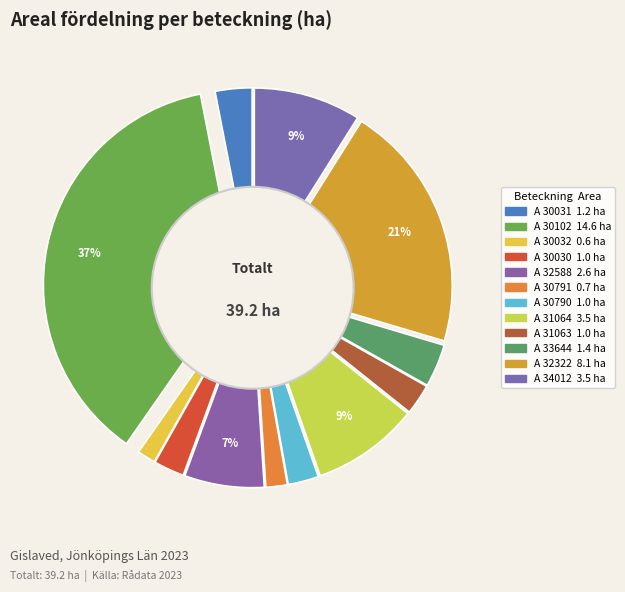

Rank the categories by value from highest to lowest.

A 30102-2023, A 32322-2023, A 31064-2023, A 34012-2023, A 32588-2023, A 33644-2023, A 30031-2023, A 30030-2023, A 30790-2023, A 31063-2023, A 30791-2023, A 30032-2023